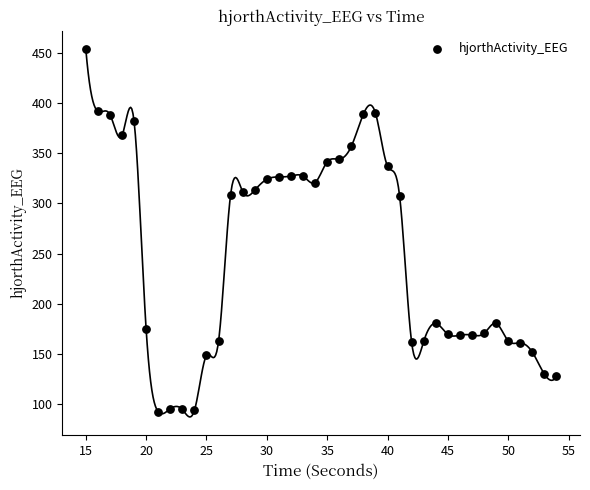

What is the range of X values (max minus min)?

39.0